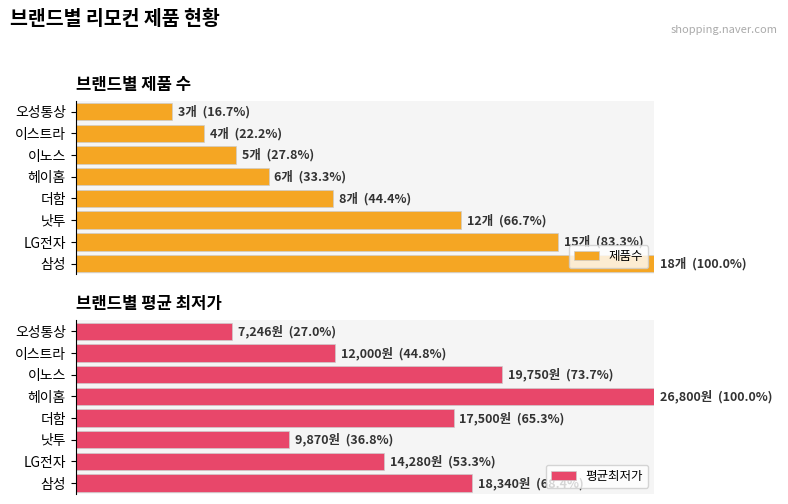

How many bars are there in total?

16